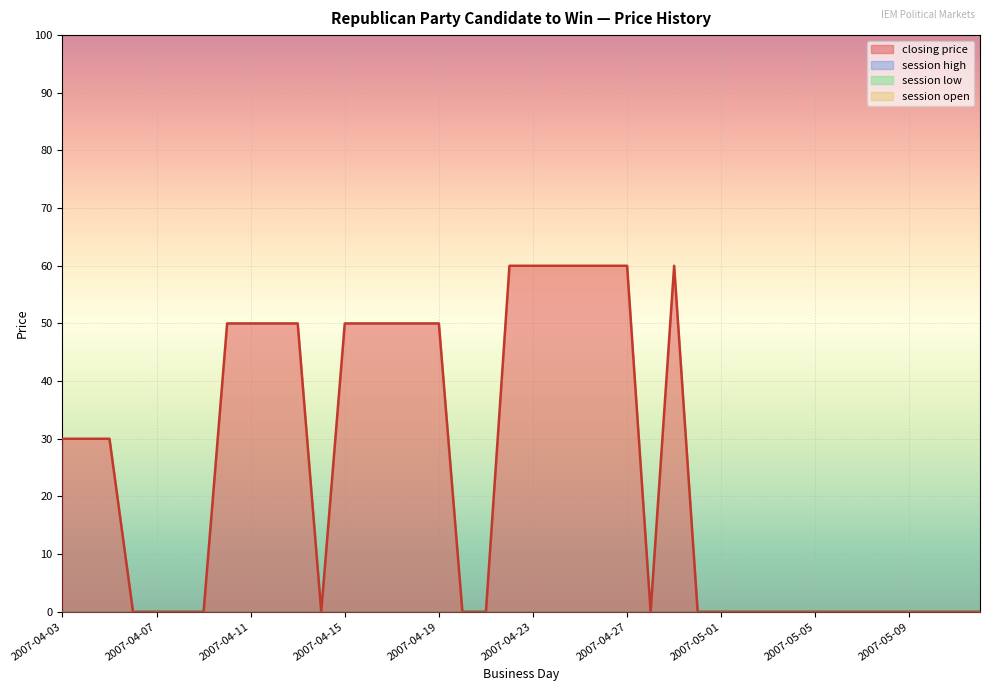

True or false: session high and closing price cross at least once.

False